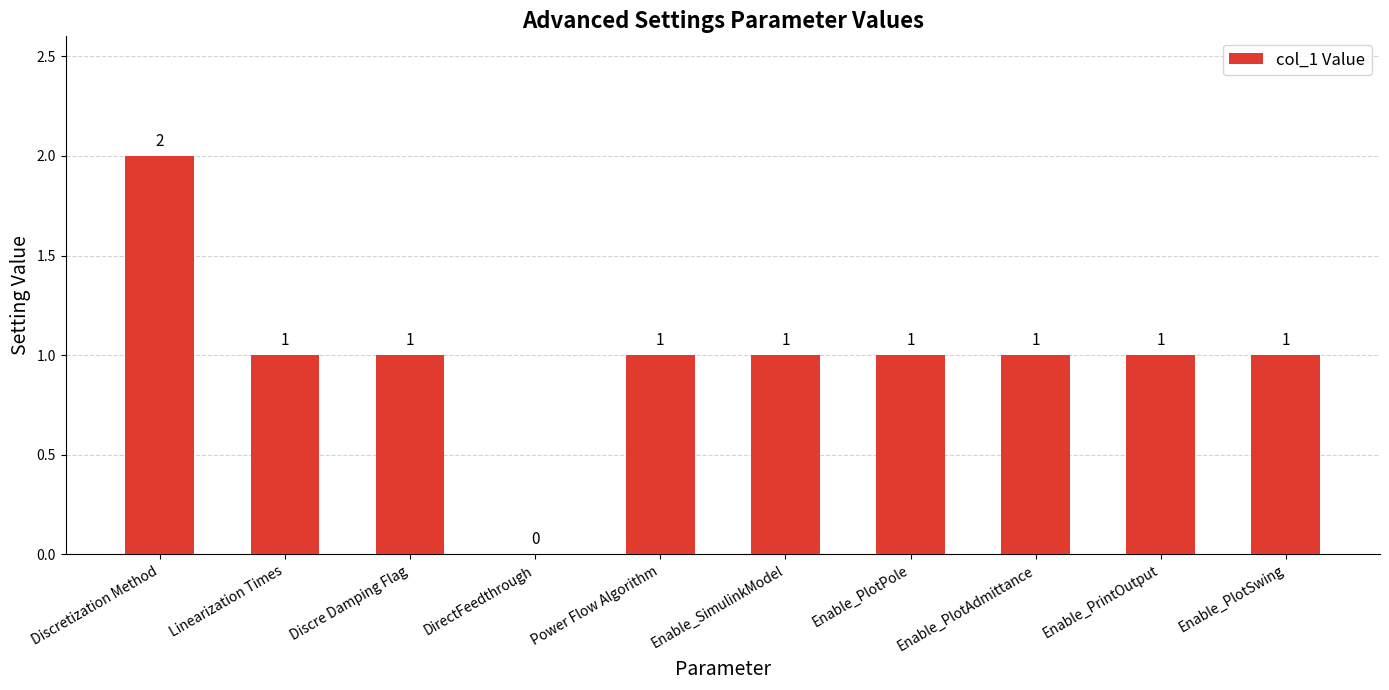

Between Enable_PlotPole and Discretization Method, which is larger?

Discretization Method